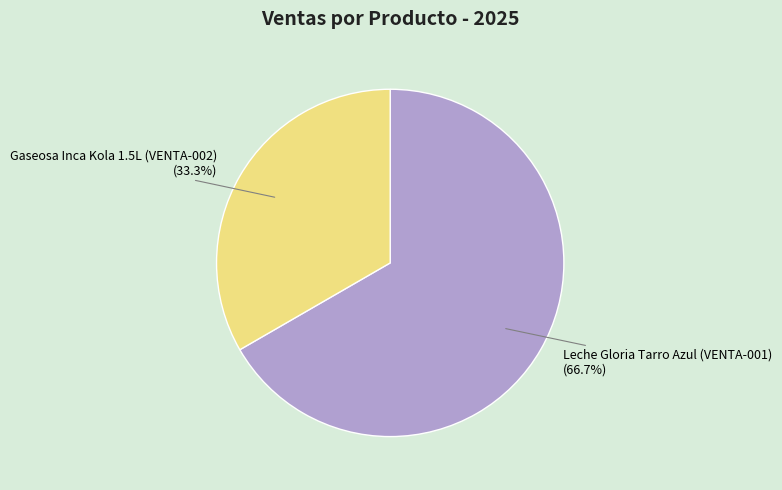

True or false: Gaseosa Inca Kola 1.5L (VENTA-002) accounts for 39% of the total.

False